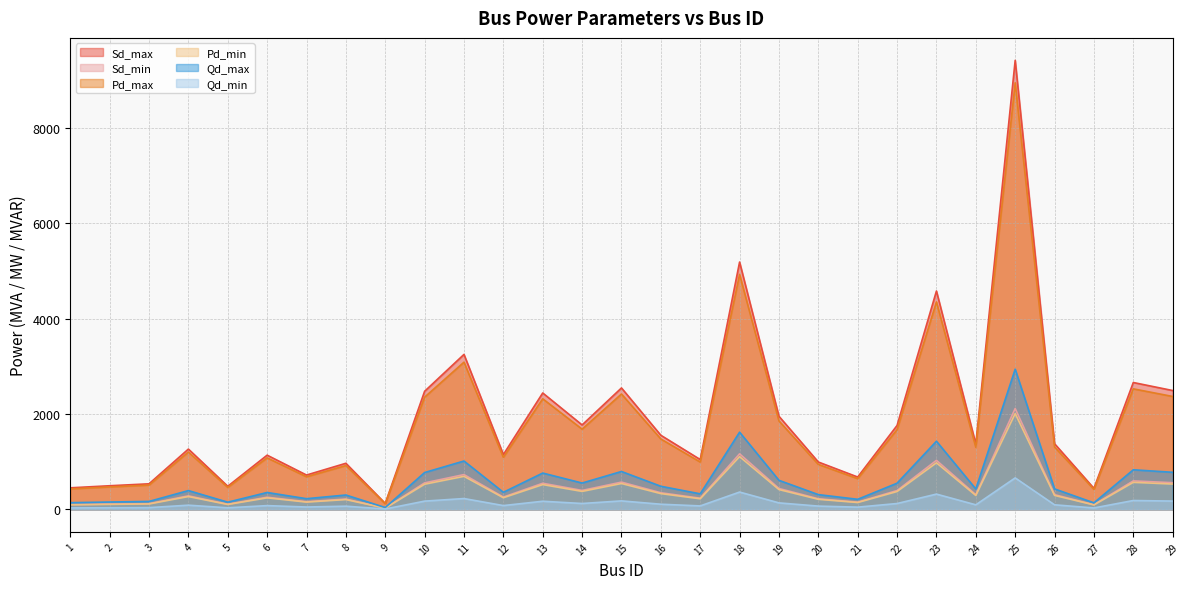

What is the value of the Sd_max point at the 3rd from the left?

536.9